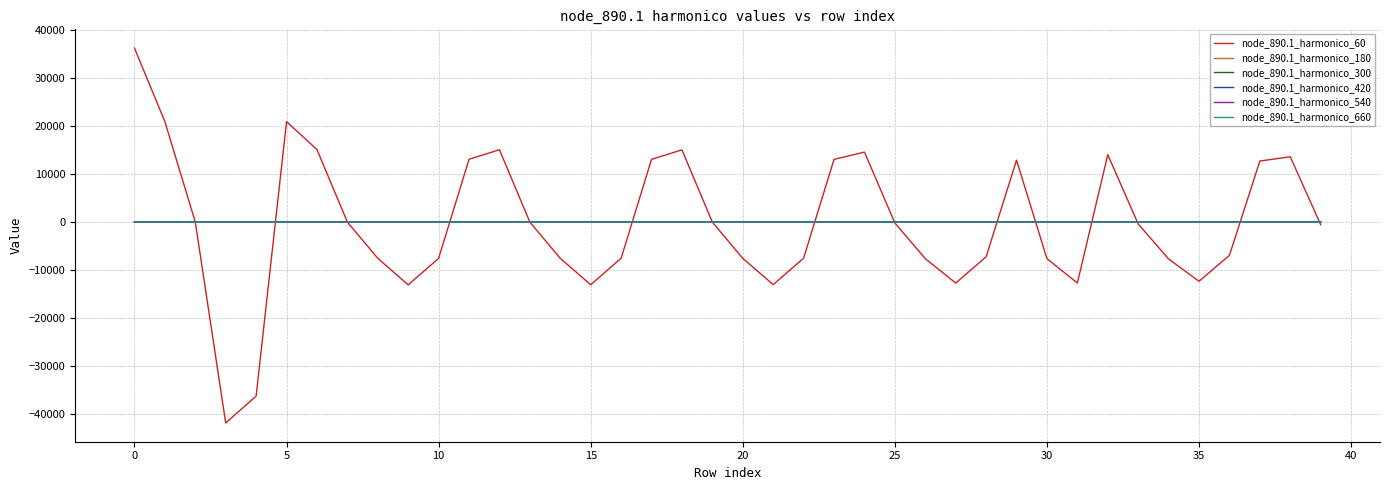

Which series has the largest range (max minus min)?

node_890.1_harmonico_60